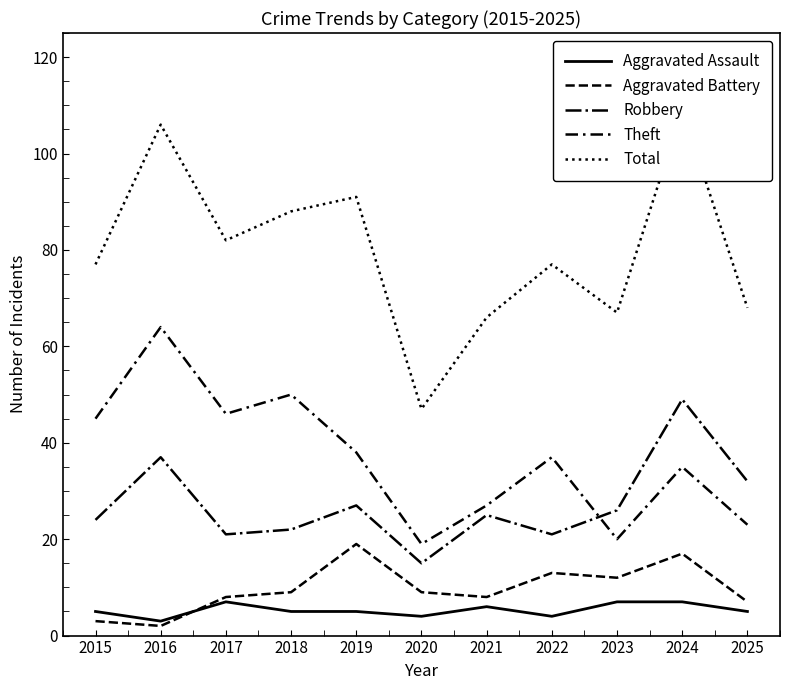

Which series ends up on top after the final intersection of Robbery and Theft?

Robbery